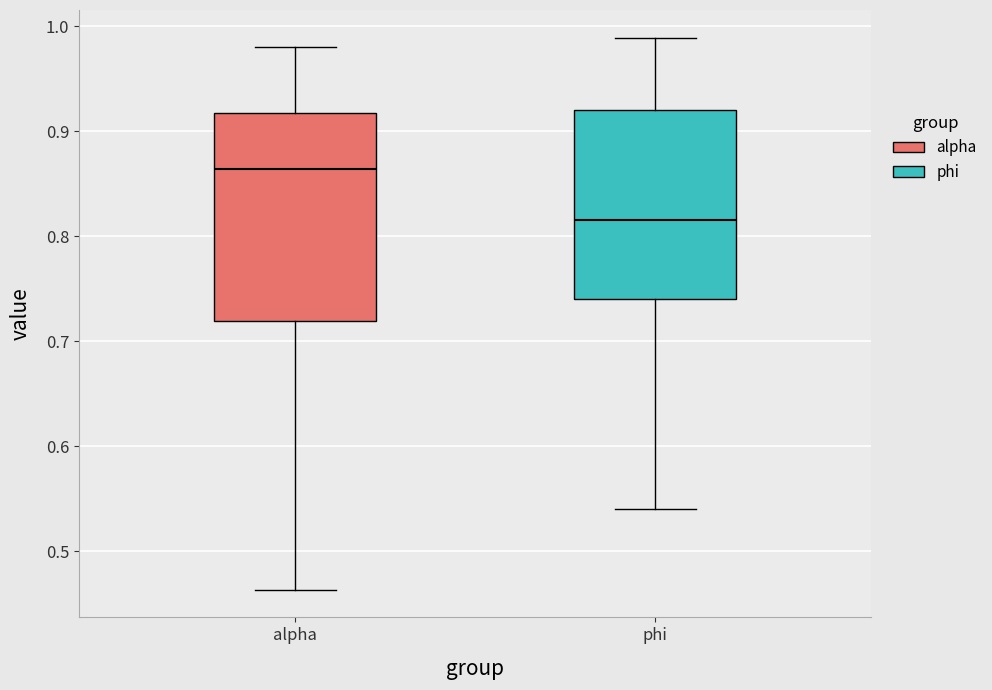

Reading left to right, transcribe this box plot: for each box, give where its median line is, the range the box spans, and where its two whiskers end, as read against the y-axis. The values are not printed on the chart, so give them approximately, as read against the axis.

alpha: median 0.86, box 0.72 to 0.92, whiskers 0.46 to 0.98
phi: median 0.82, box 0.74 to 0.92, whiskers 0.54 to 0.99